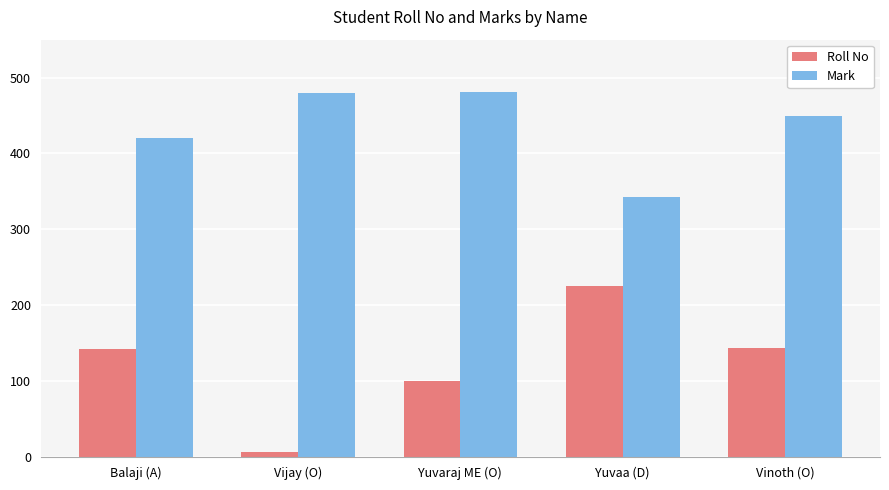

What is the average value of the Roll No series?

124